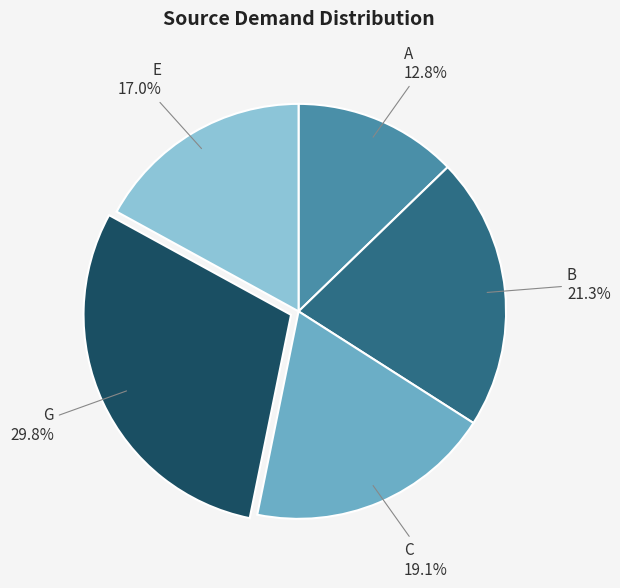

What portion of the pie excludes A?

87.2%